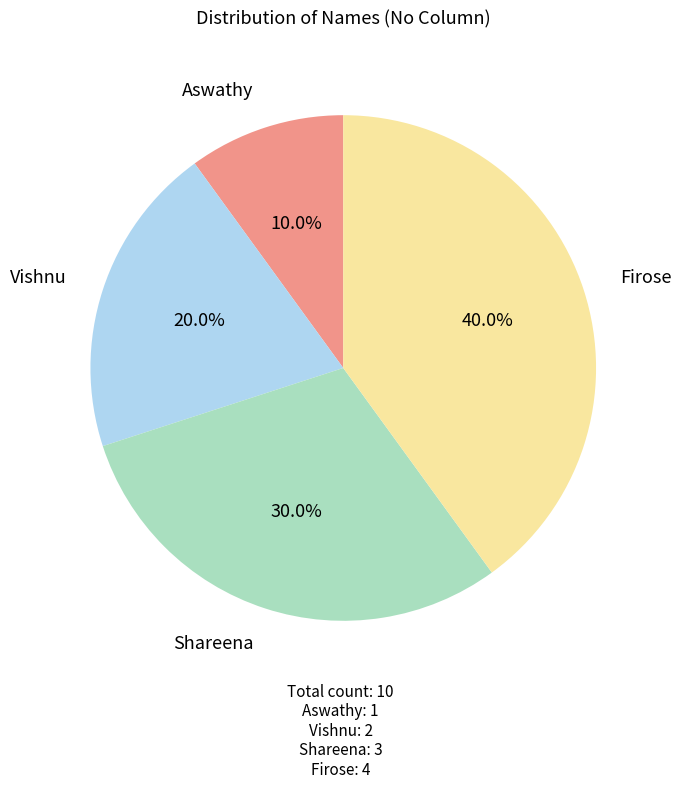

Count the number of slices in the pie.

4